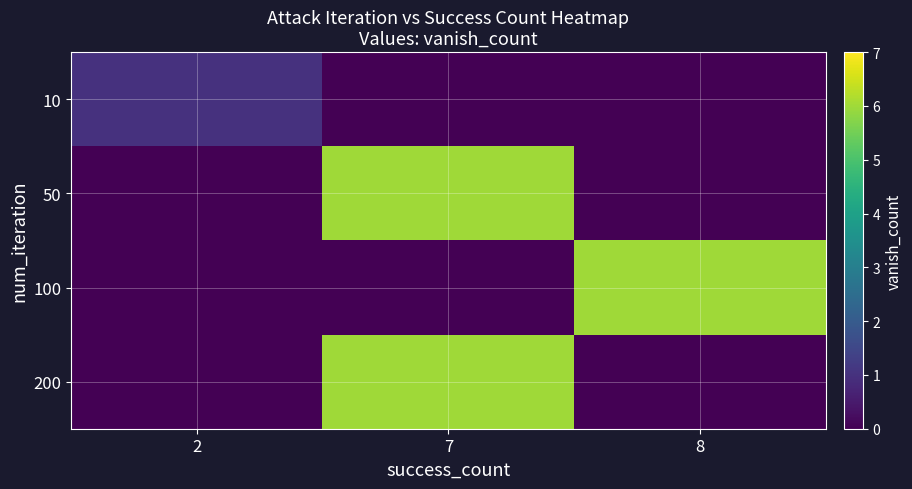

Reading right to left, what are all the values shown in this chart?

10: 8=0	7=0	2=1
50: 8=0	7=6	2=0
100: 8=6	7=0	2=0
200: 8=0	7=6	2=0